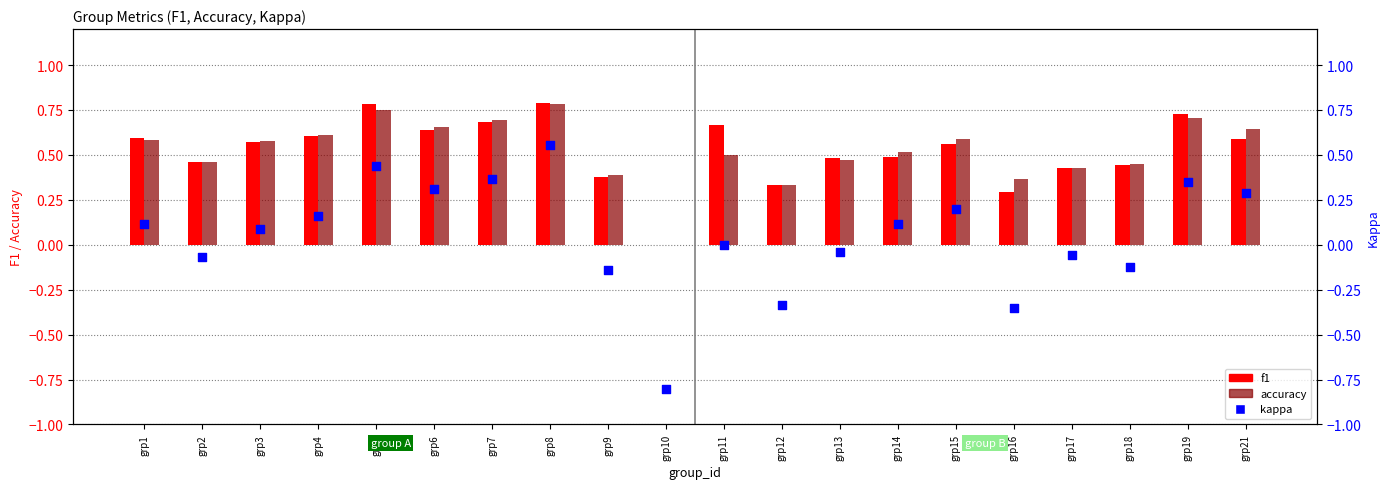

What is the total value across all series at grp4?

1.4